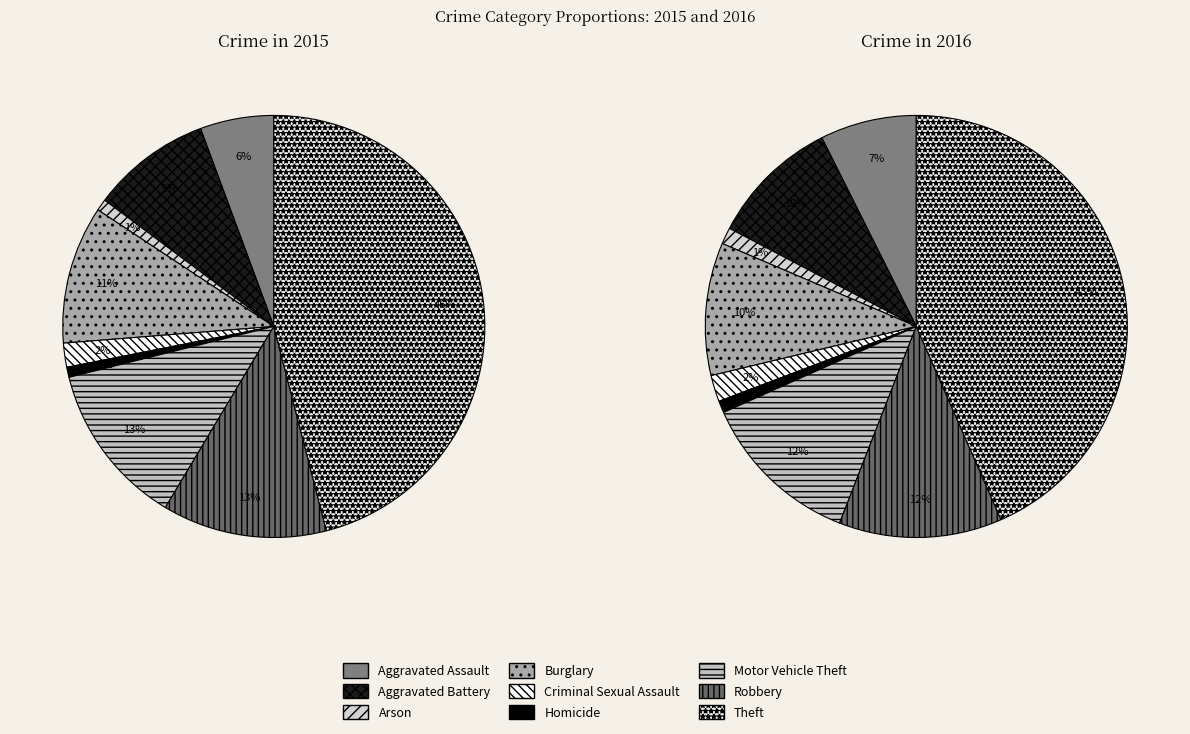

To the nearest percent, what is the combined percentage of Arson and Aggravated Assault?

9%